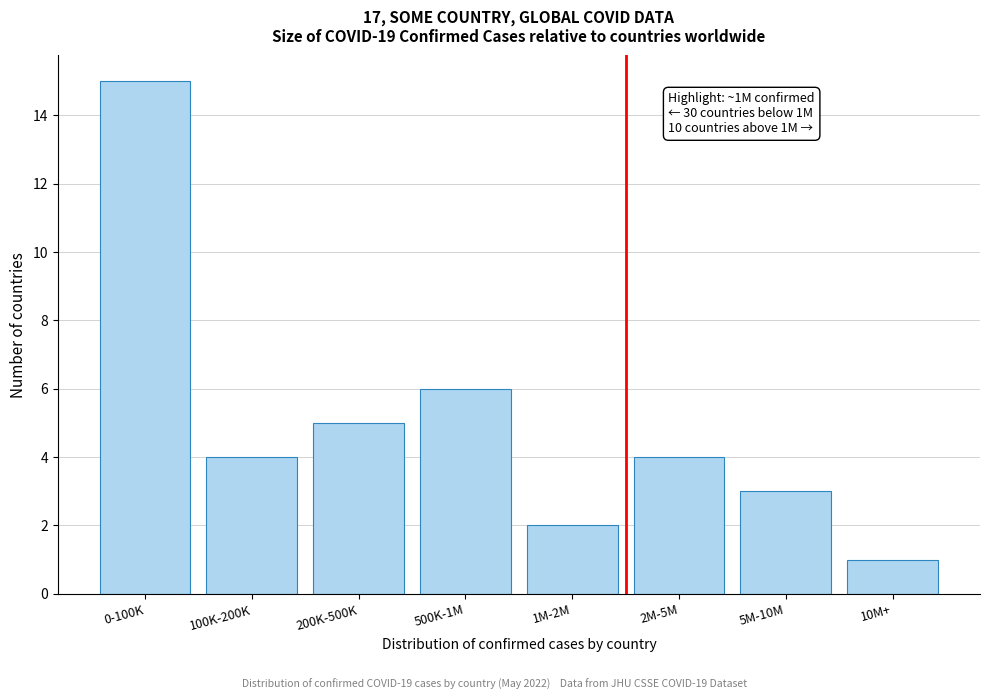

Reading left to right, what are all the values shown in this chart?

0-100K=15	100K-200K=4	200K-500K=5	500K-1M=6	1M-2M=2	2M-5M=4	5M-10M=3	10M+=1